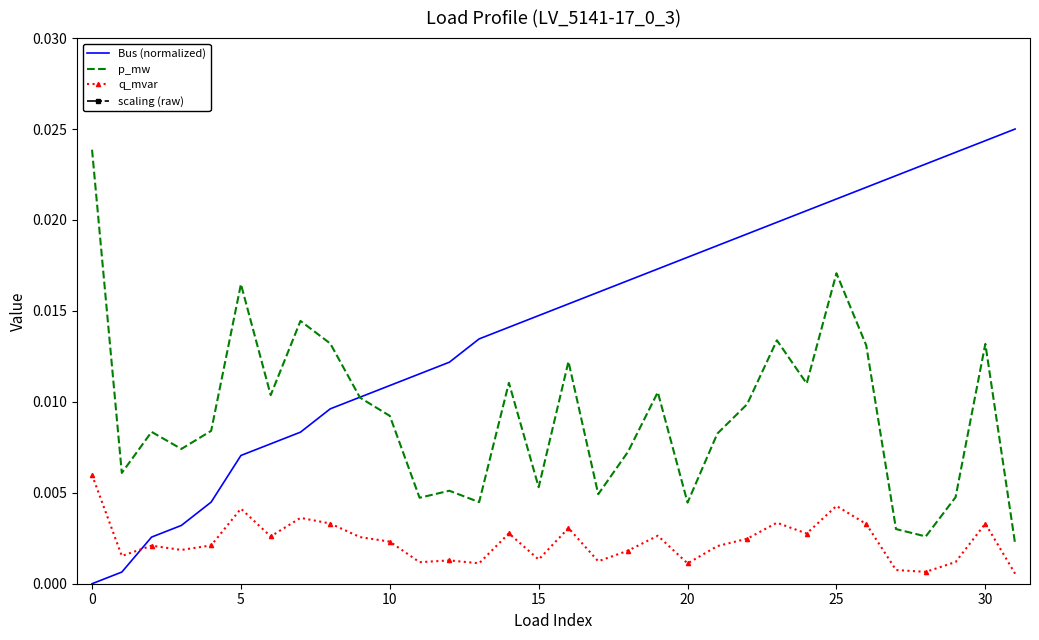

What are all the series names shown in the legend?

Bus (normalized), p_mw, q_mvar, scaling (raw)